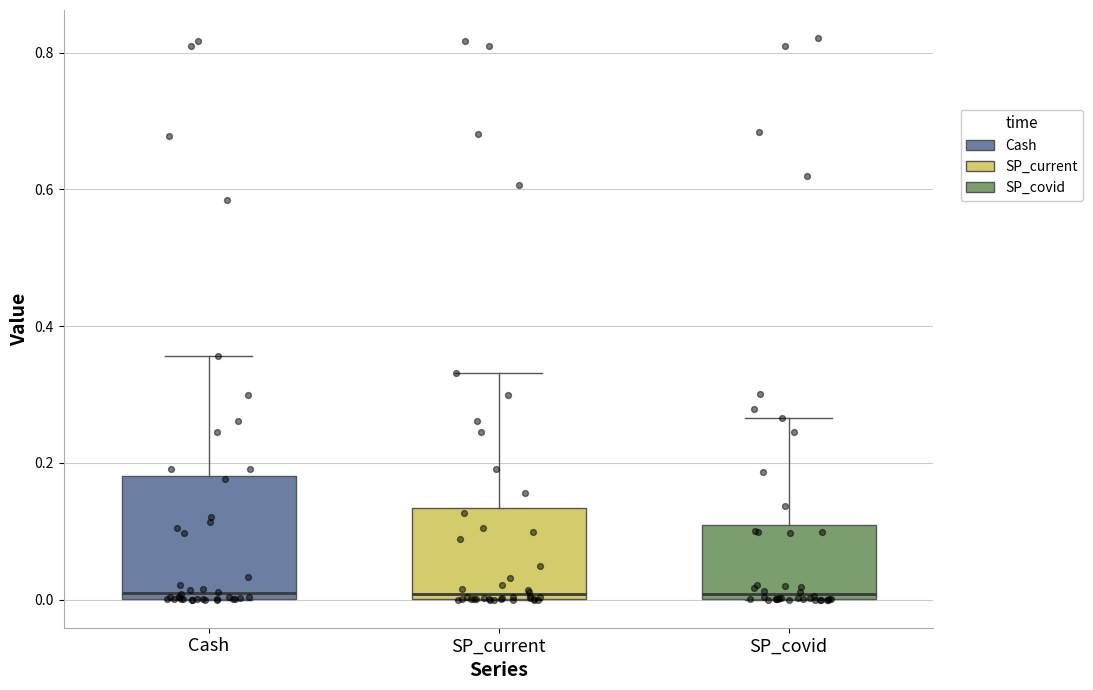

Comparing the boxes themselves (not the whiskers), which one is the tallest?

Cash